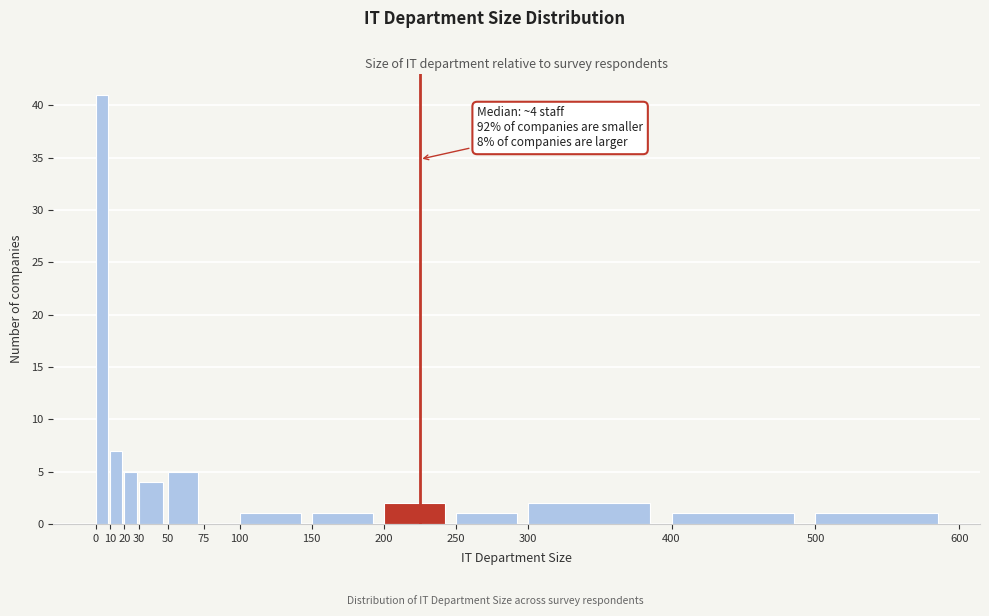

Which range on the x-axis has the tallest bar?

0 to 10